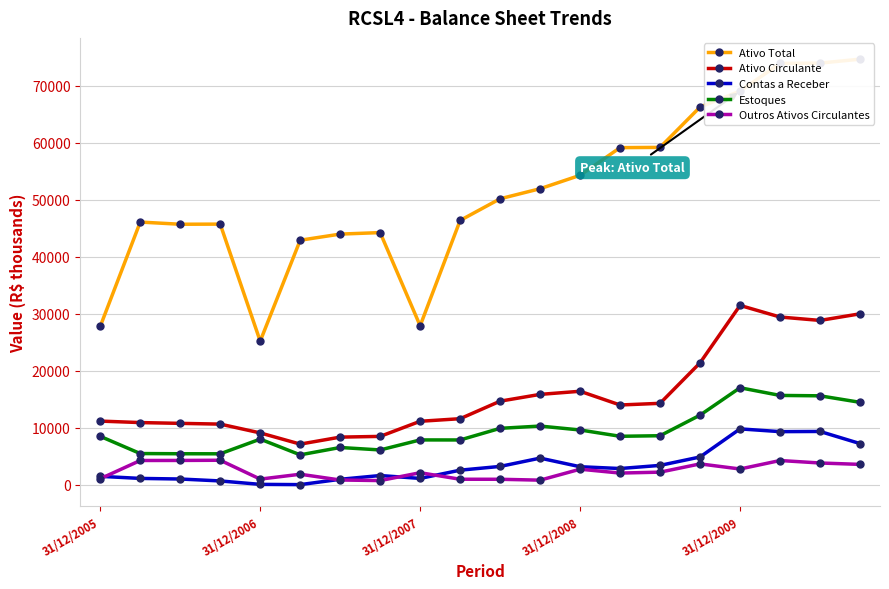

Which series changed the most between 13 and 17?

Ativo Circulante